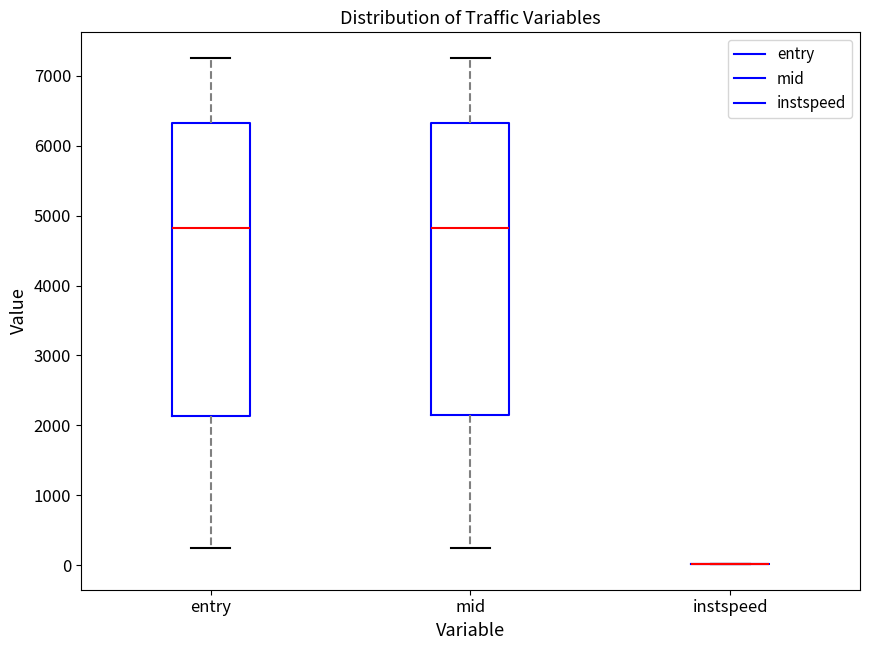

Reading left to right, read every box against the y-axis: the position of its median line, the range the box covers, and the ends of its whiskers. The values are not printed on the chart, so give them approximately, as read against the axis.

entry: median 4800, box 2100 to 6300, whiskers 200 to 7300
mid: median 4800, box 2100 to 6300, whiskers 200 to 7300
instspeed: box collapsed to a line at 0, whiskers 0 to 0